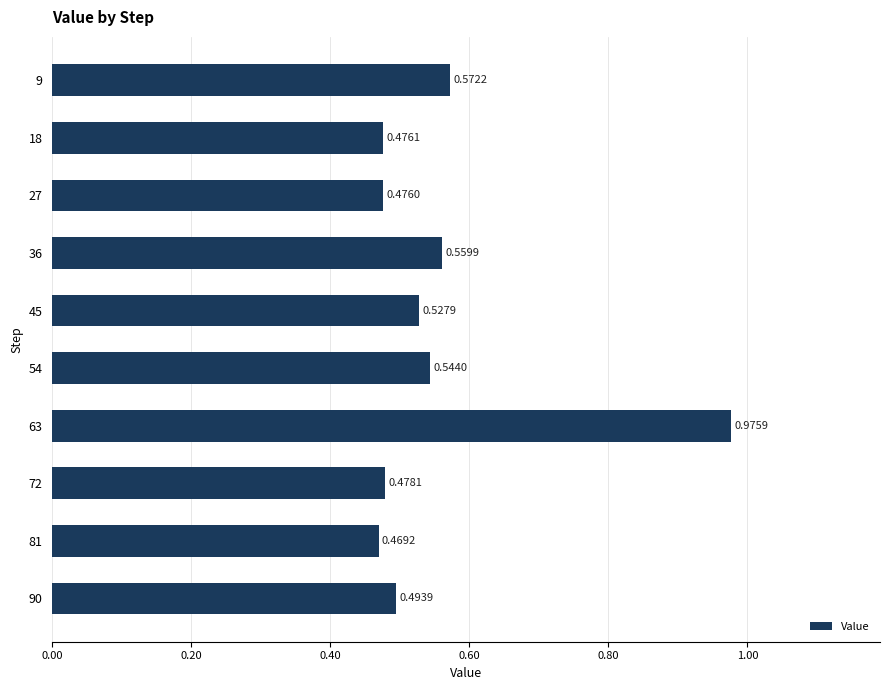

List the labels in order of value, smallest first.

81, 27, 18, 72, 90, 45, 54, 36, 9, 63